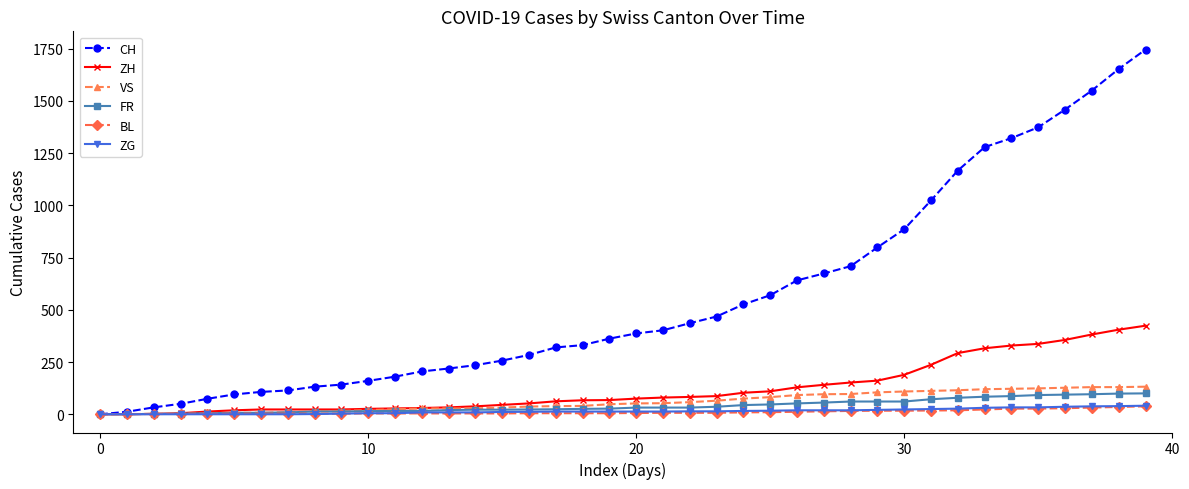

Which series has the widest spread of values?

CH